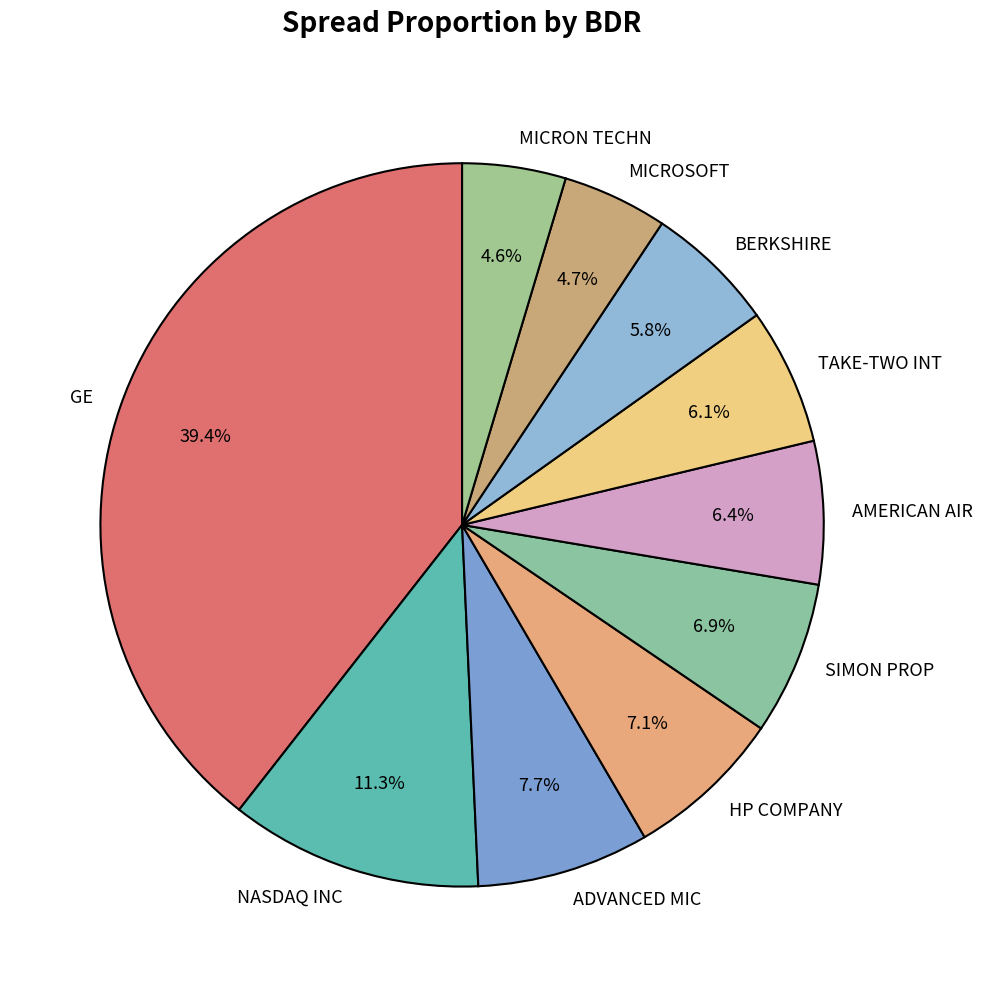

What percentage do MICRON TECHN and SIMON PROP together represent?

11.5%